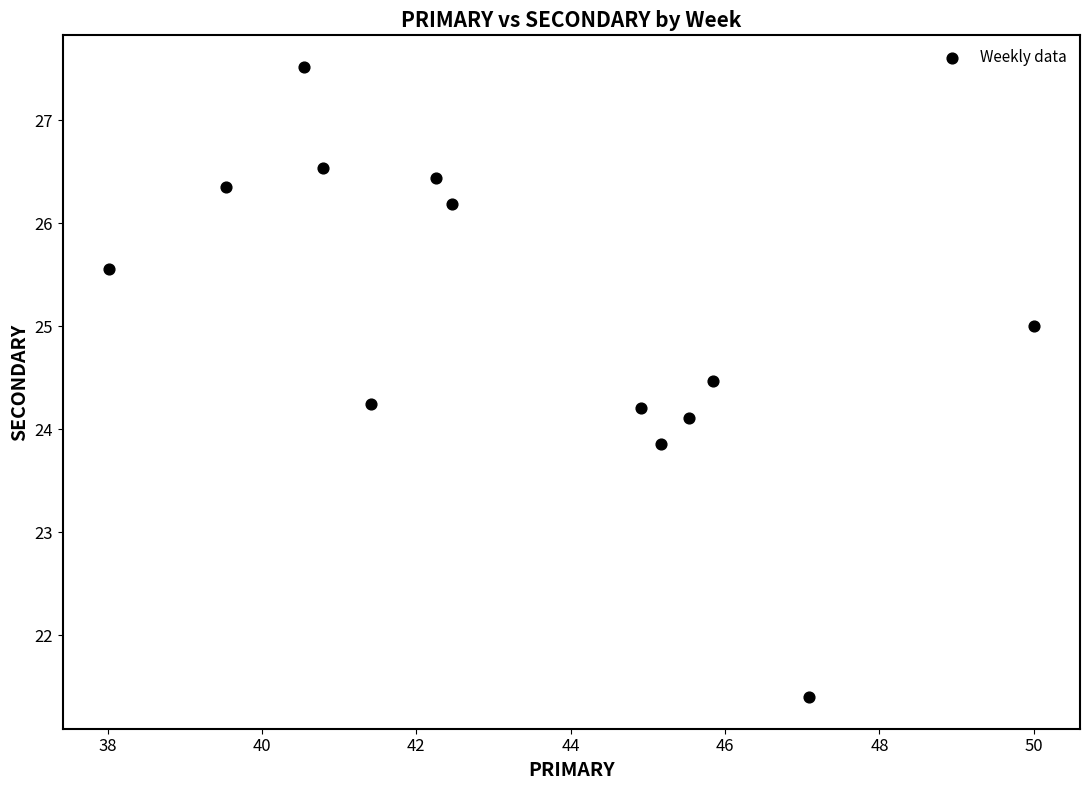

What is the range of X values (max minus min)?

12.0